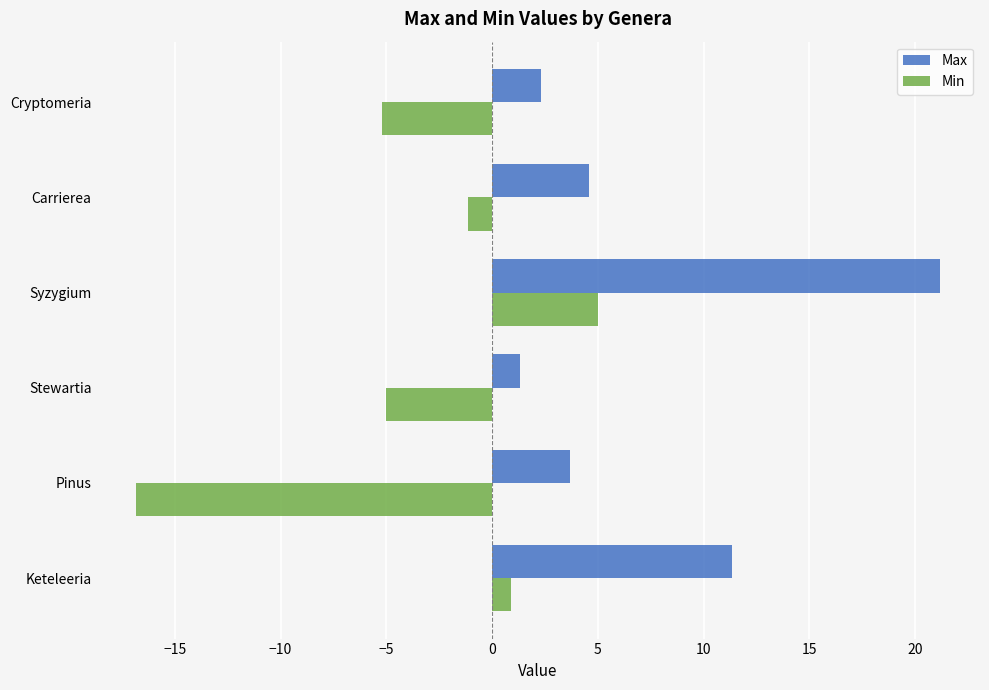

What is the difference between the maximum and minimum values in the Max series?

19.9